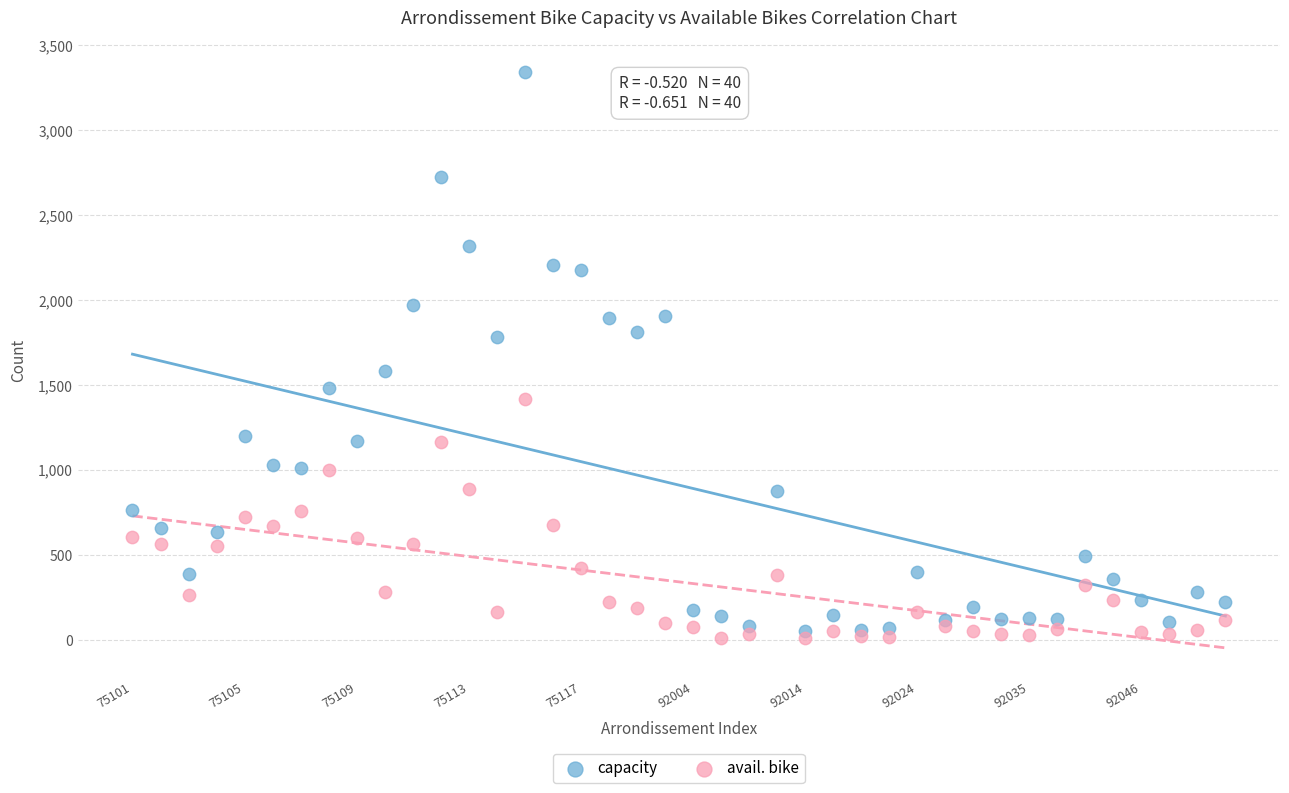

Which series reaches the minimum Y coordinate?

avail. bike